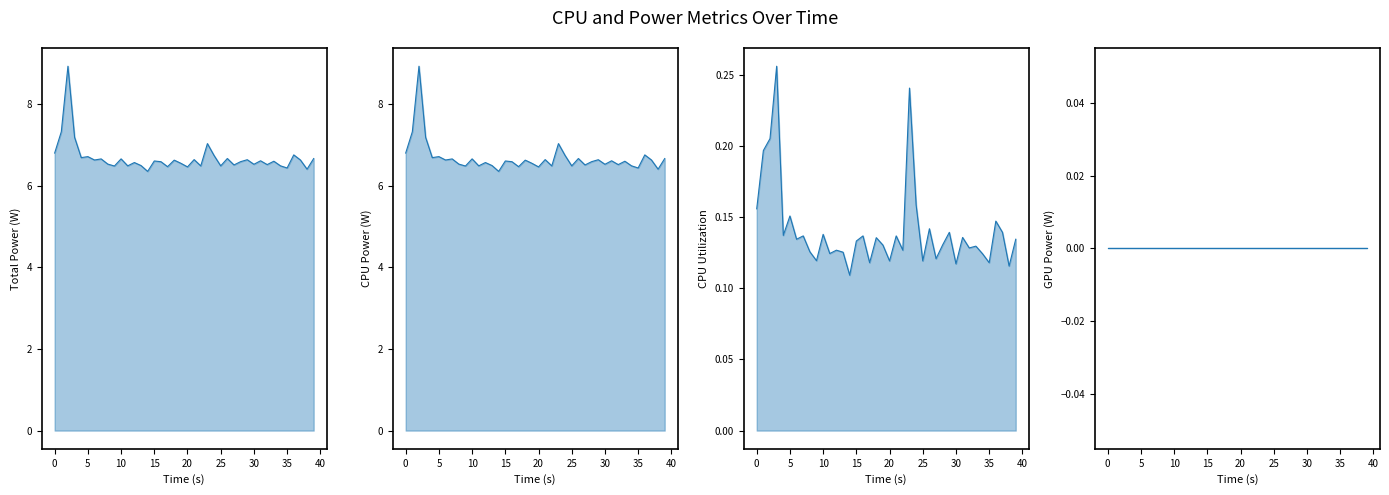

The value at 14 is 6.3. True or false?

True